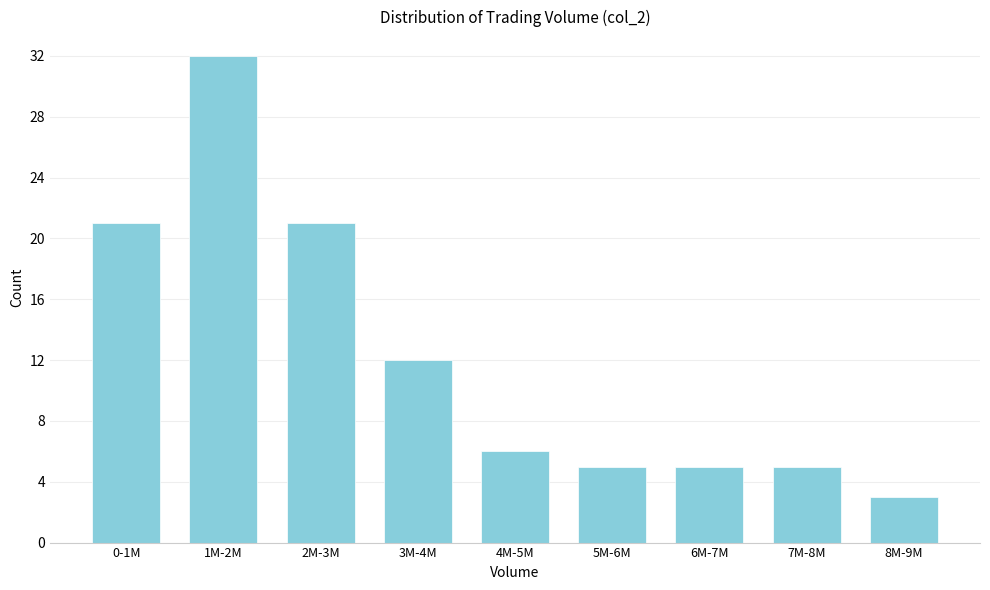

Reading left to right, transcribe all the data shown in this chart.

21	32	21	12	6	5	5	5	3